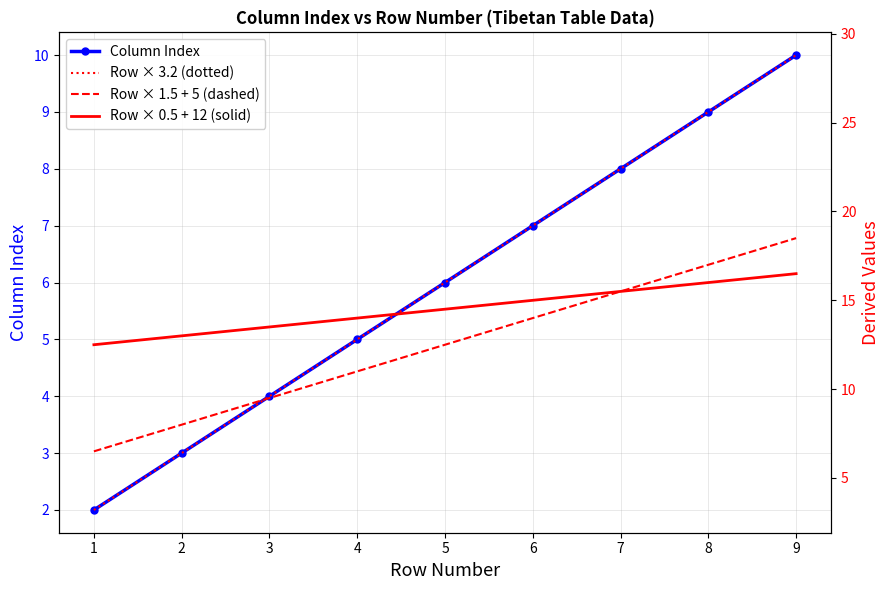

True or false: Column Index has a value of 5 at 2.

False